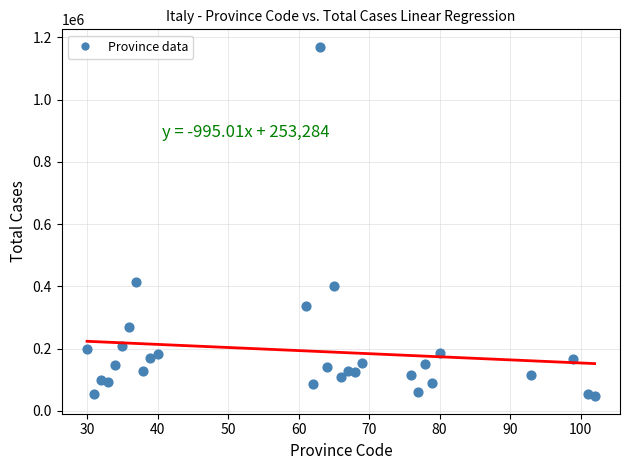

What Y value in the scatter plot is closest to 608414?

415604